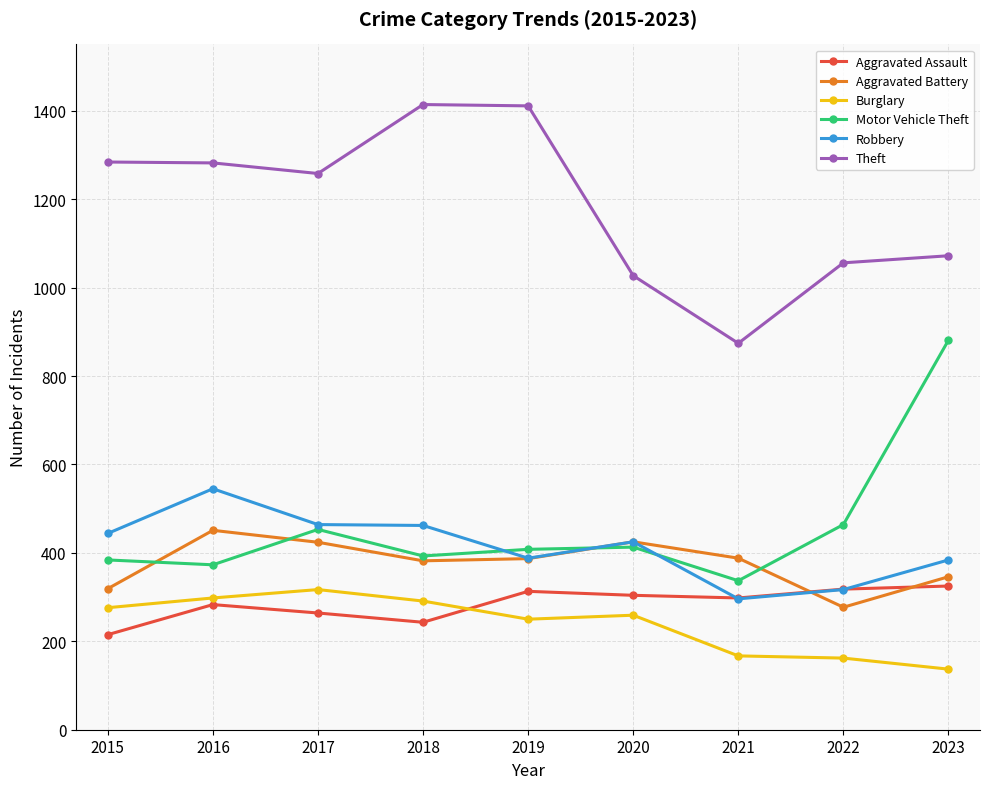

What are all the series names shown in the legend?

Aggravated Assault, Aggravated Battery, Burglary, Motor Vehicle Theft, Robbery, Theft